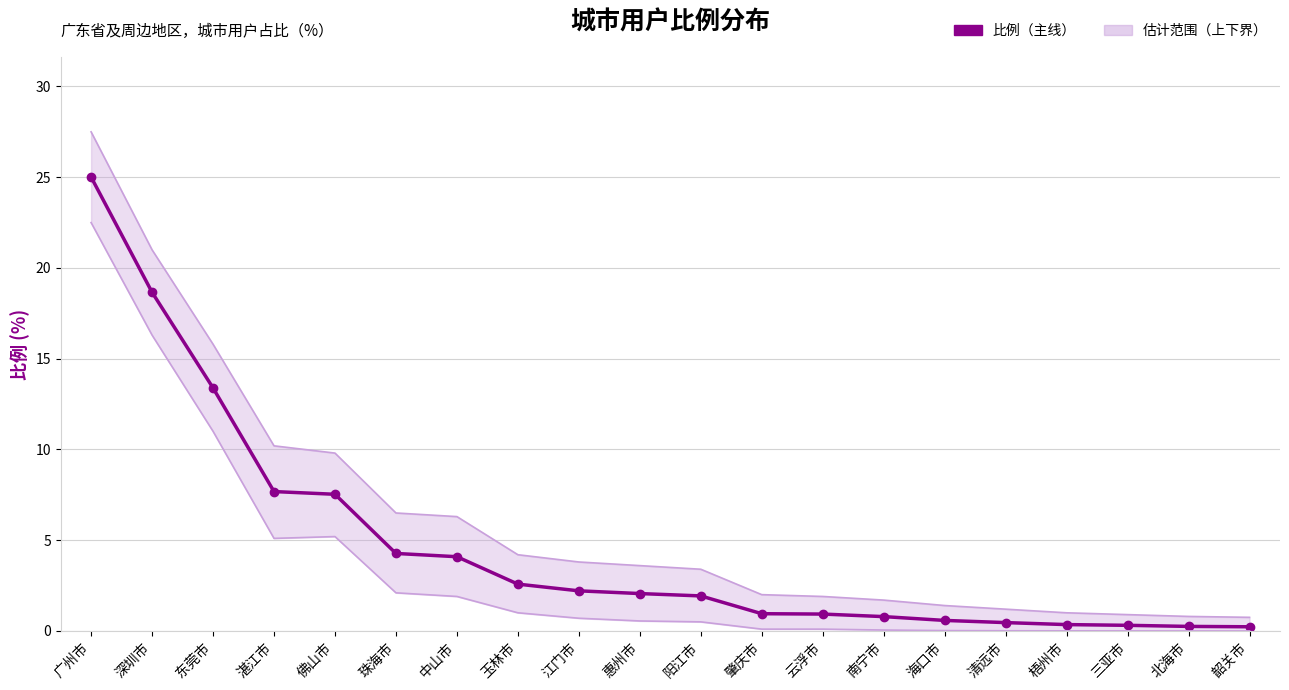

List the labels in order of value, smallest first.

韶关市, 北海市, 三亚市, 梧州市, 清远市, 海口市, 南宁市, 云浮市, 肇庆市, 阳江市, 惠州市, 江门市, 玉林市, 中山市, 珠海市, 佛山市, 湛江市, 东莞市, 深圳市, 广州市